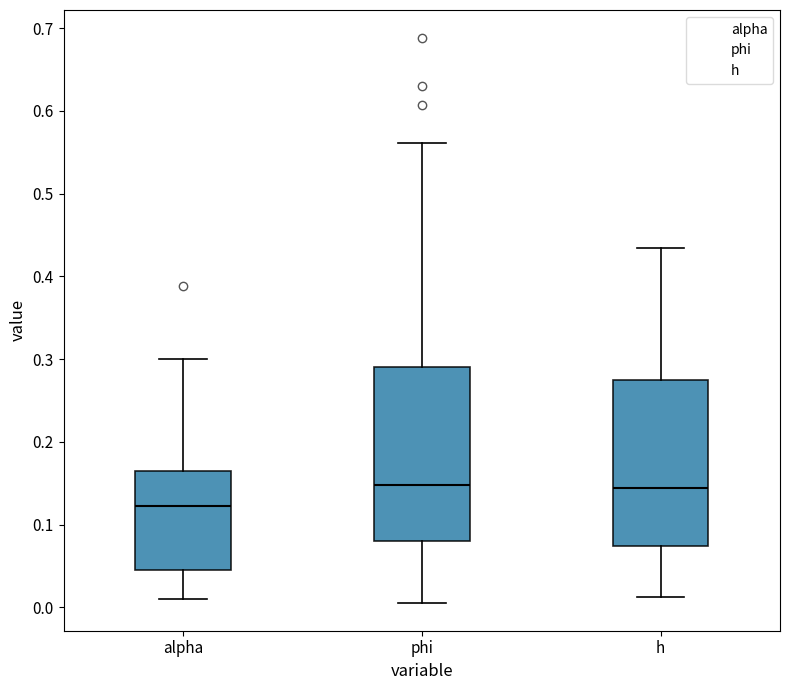

Reading left to right, read every box against the y-axis: the position of its median line, the range the box covers, and the ends of its whiskers. The values are not printed on the chart, so give them approximately, as read against the axis.

alpha: median 0.12, box 0.04 to 0.17, whiskers 0.01 to 0.30
phi: median 0.15, box 0.08 to 0.29, whiskers 0.01 to 0.56
h: median 0.14, box 0.07 to 0.28, whiskers 0.01 to 0.43